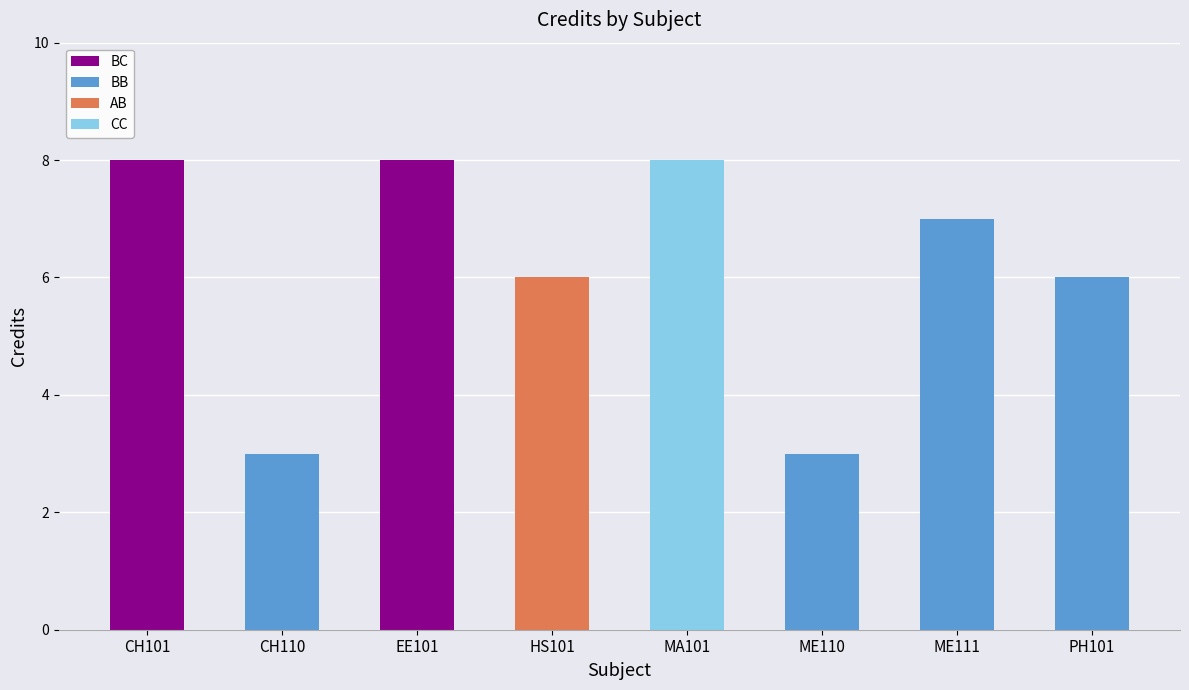

What is the total value across all series at HS101?

6